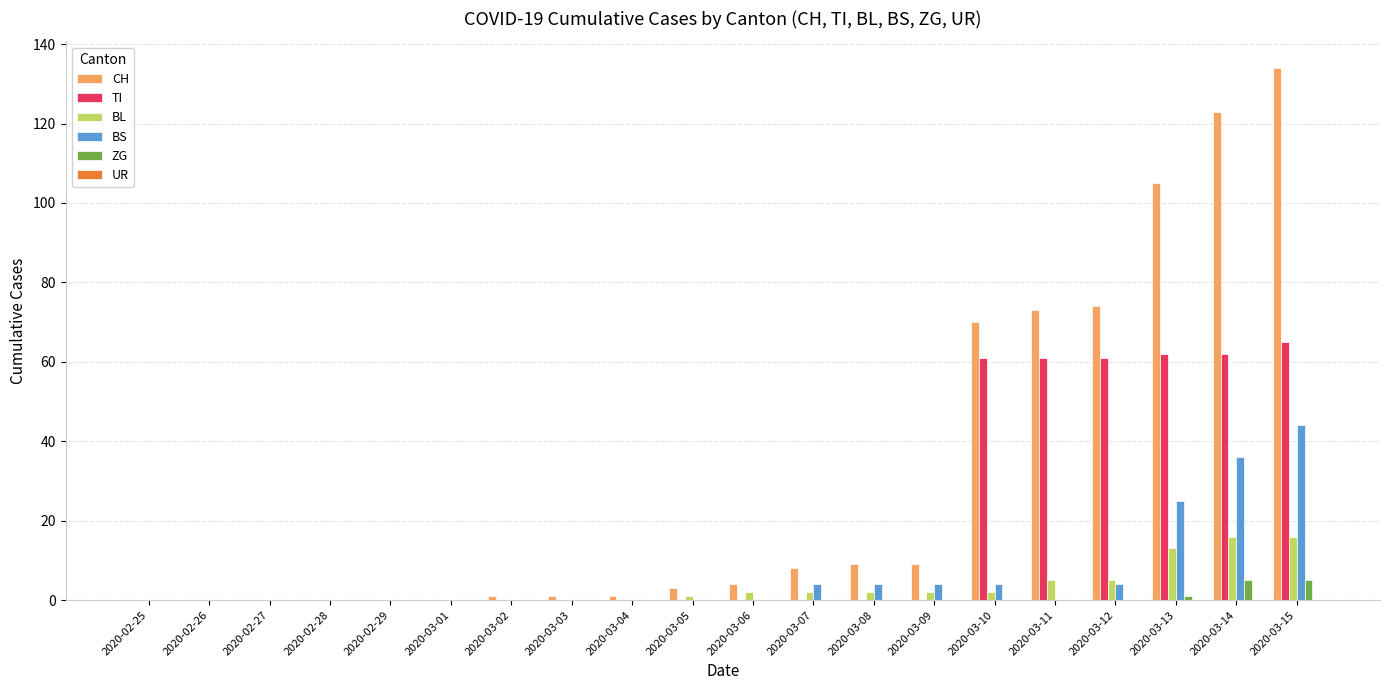

True or false: CH has a value of 0 at 2020-02-26.

True